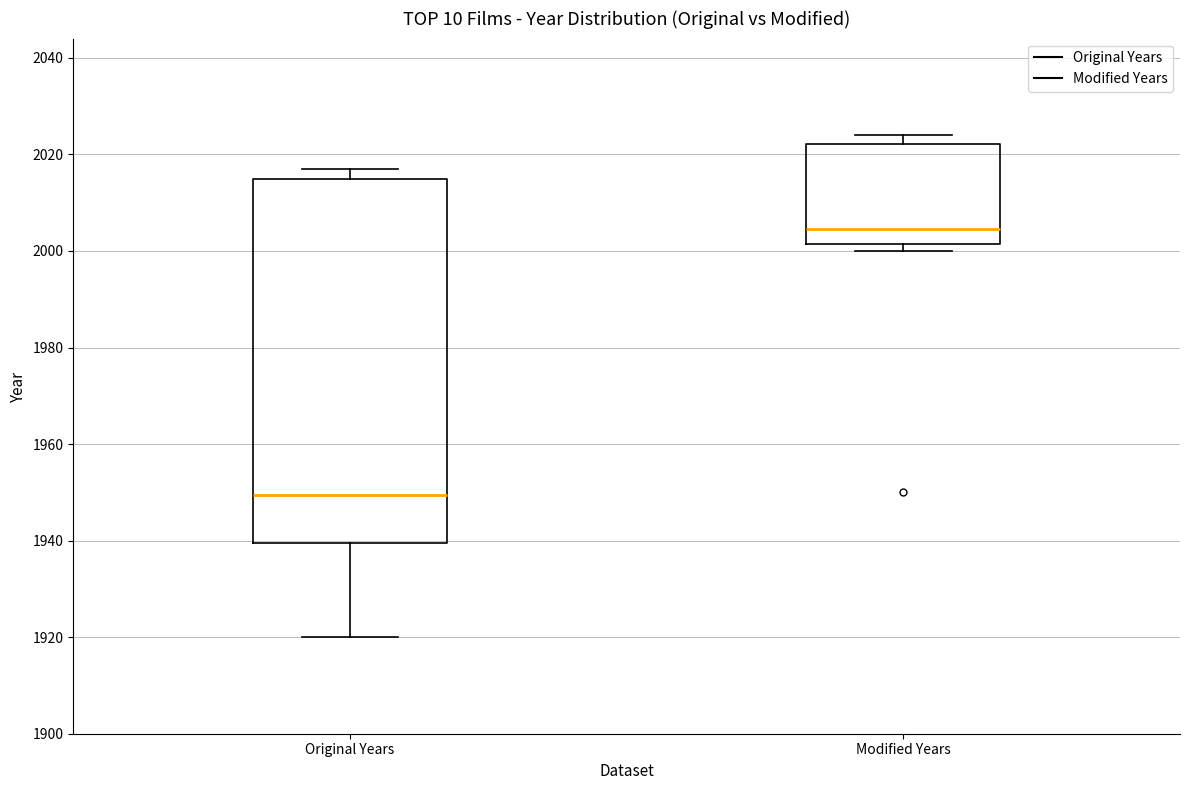

Reading left to right, read every box against the y-axis: the position of its median line, the range the box covers, and the ends of its whiskers. The values are not printed on the chart, so give them approximately, as read against the axis.

Original Years: median 1950, box 1940 to 2016, whiskers 1920 to 2018
Modified Years: median 2004, box 2002 to 2022, whiskers 2000 to 2024